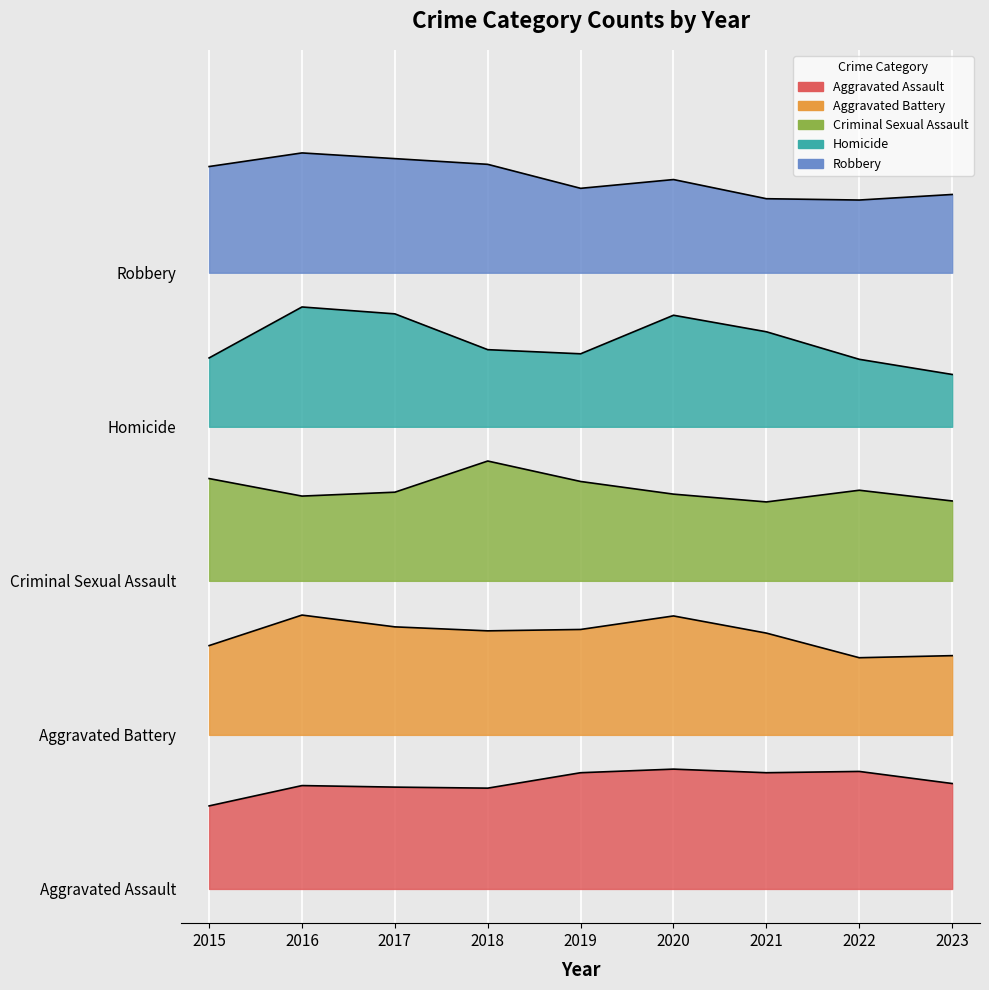

True or false: Aggravated Assault and Robbery cross at least once.

False